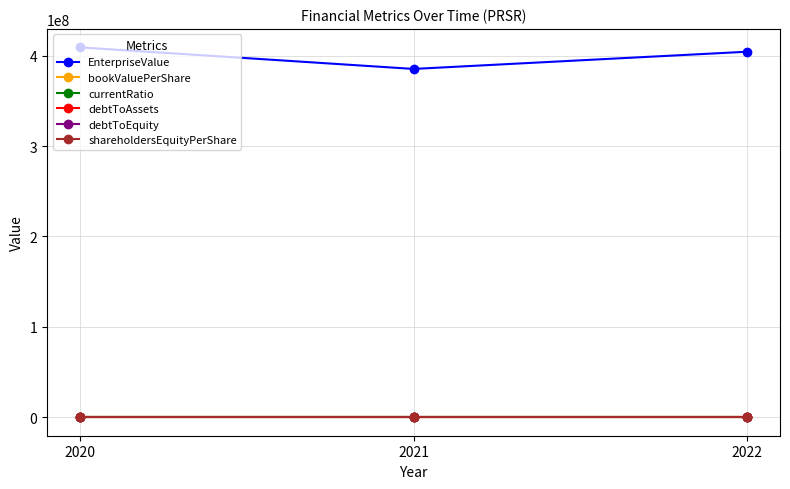

Is this an area chart (filled region under the line)?

No